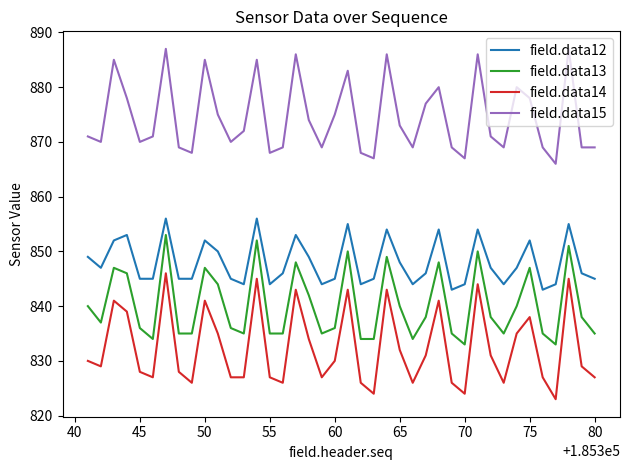

Rank the series by their maximum value, from highest to lowest.

field.data15, field.data12, field.data13, field.data14